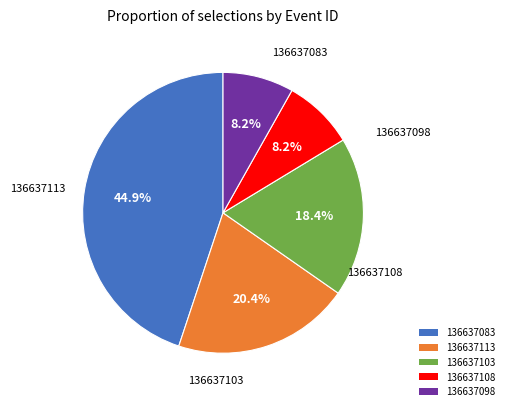

Approximately how many times larger is the value at 136637083 compared to 136637103?

2.4